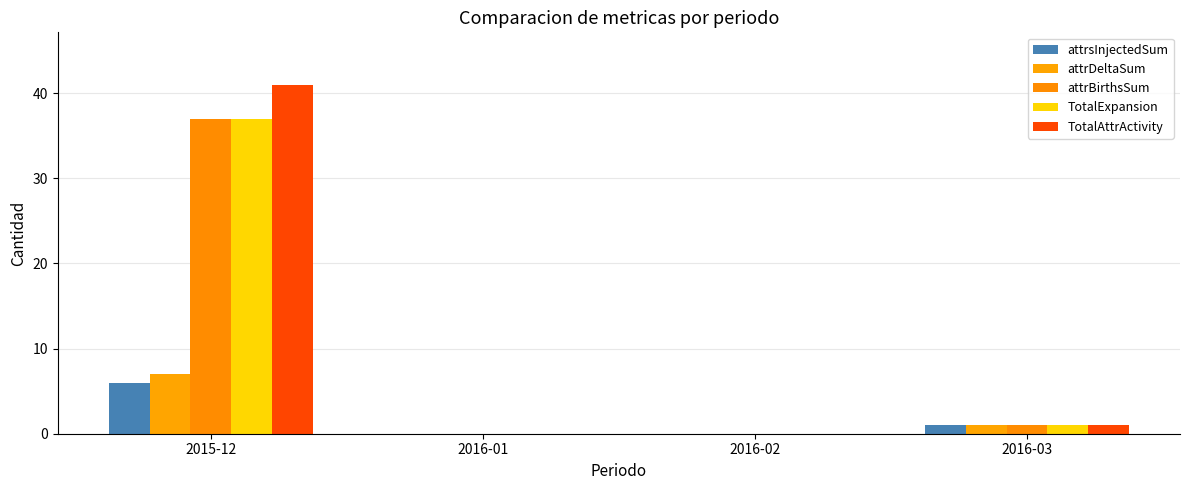

Reading left to right, list all the values displayed in this chart.

attrsInjectedSum: 6	0	0	1
attrDeltaSum: 7	0	0	1
attrBirthsSum: 37	0	0	1
TotalExpansion: 37	0	0	1
TotalAttrActivity: 41	0	0	1